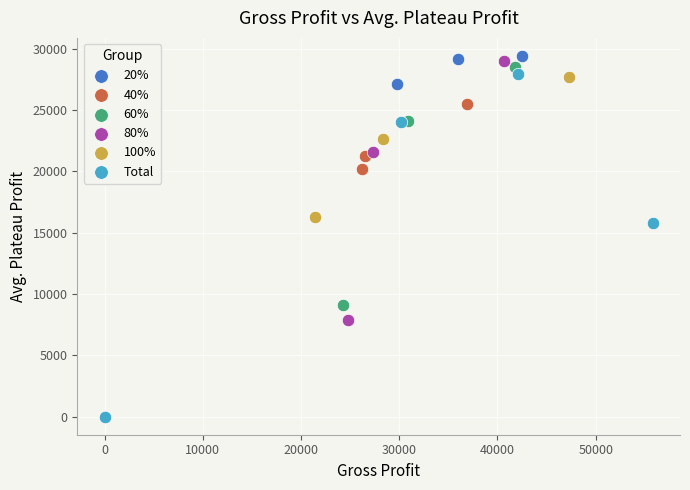

What are all the series names shown in the legend?

20%, 40%, 60%, 80%, 100%, Total